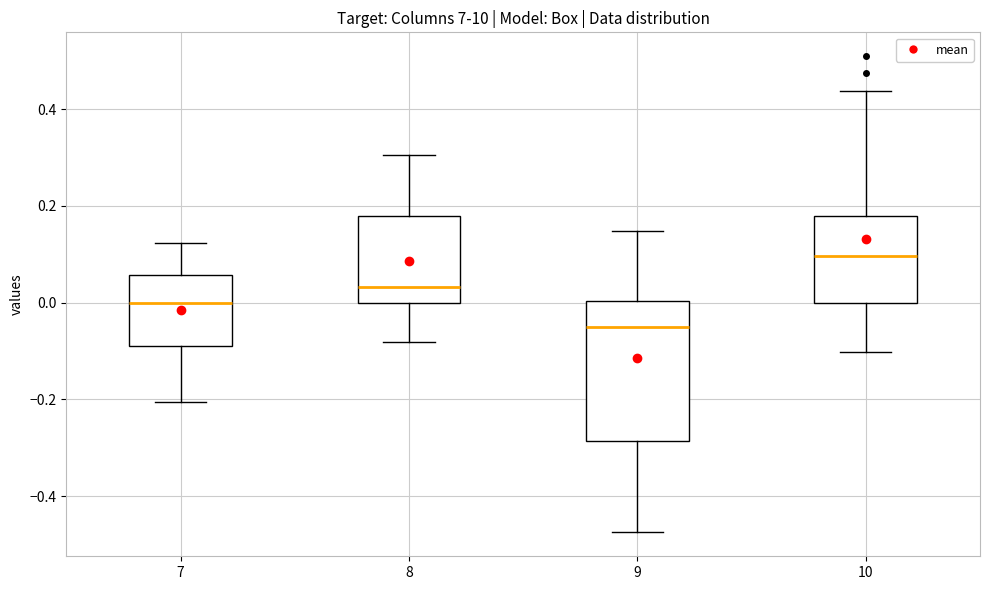

Reading left to right, read every box against the y-axis: the position of its median line, the range the box covers, and the ends of its whiskers. The values are not printed on the chart, so give them approximately, as read against the axis.

7: median 0.00, box -0.08 to 0.06, whiskers -0.20 to 0.12
8: median 0.04, box 0.00 to 0.18, whiskers -0.08 to 0.30
9: median -0.04, box -0.28 to 0.00, whiskers -0.48 to 0.14
10: median 0.10, box 0.00 to 0.18, whiskers -0.10 to 0.44